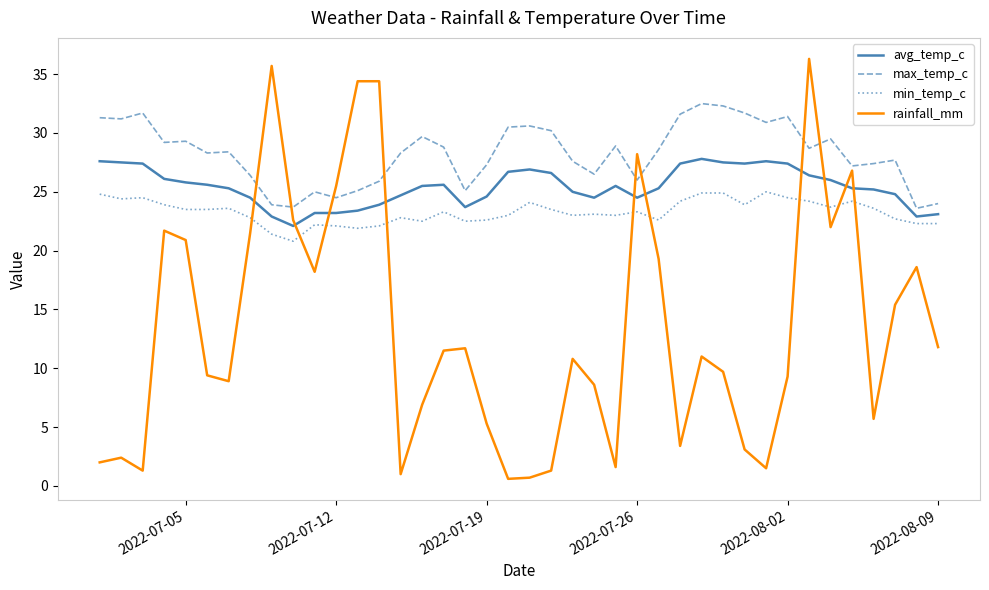

What is the maximum value for avg_temp_c?

27.8